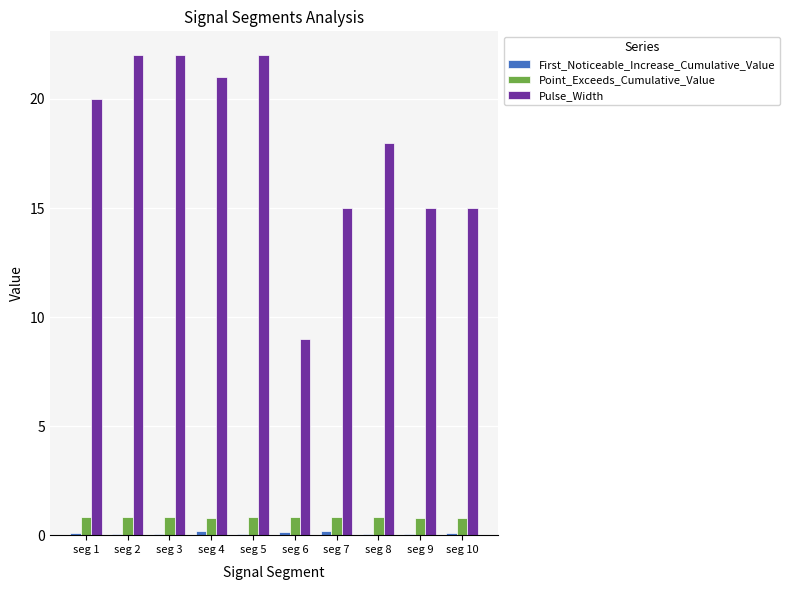

The value of Pulse_Width at seg 10 is 15.0. True or false?

True